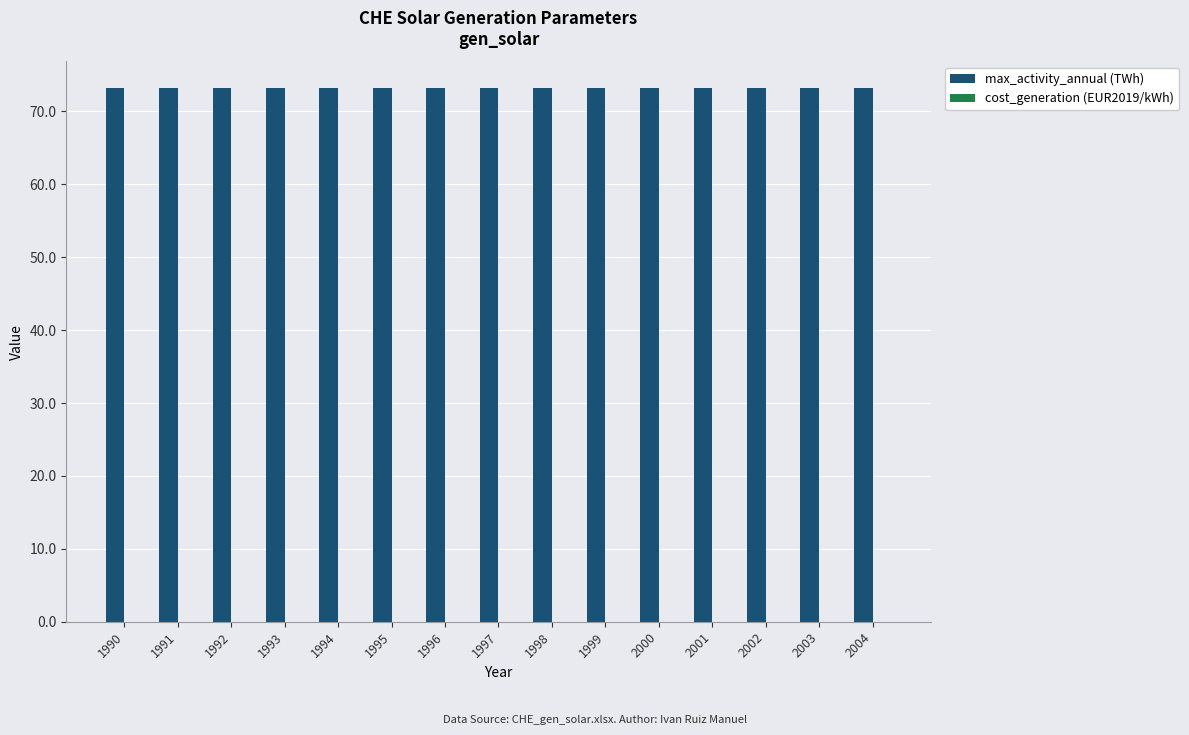

What is the maximum value shown in the chart?

73.2